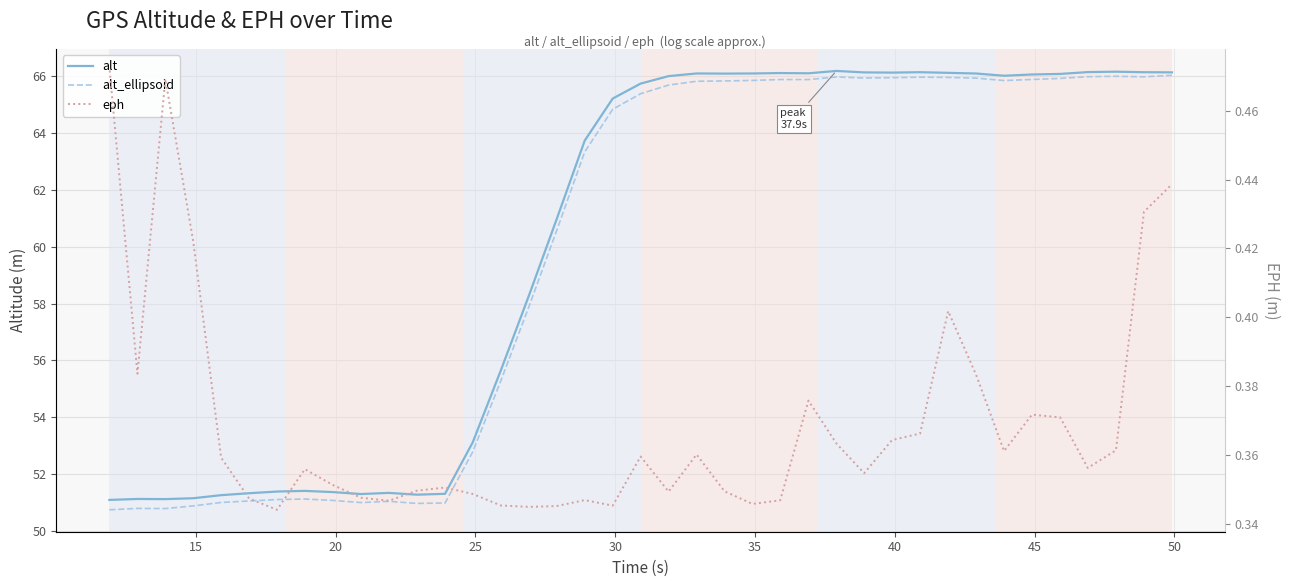

What is the approximate value of eph at 35?

0.4